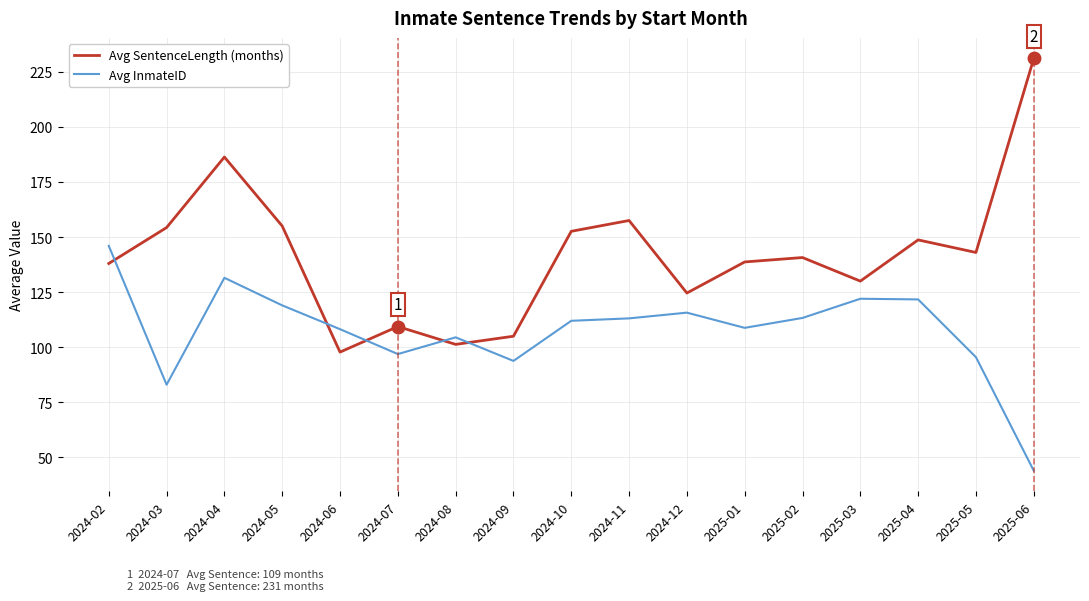

What are all the series names shown in the legend?

Avg SentenceLength (months), Avg InmateID